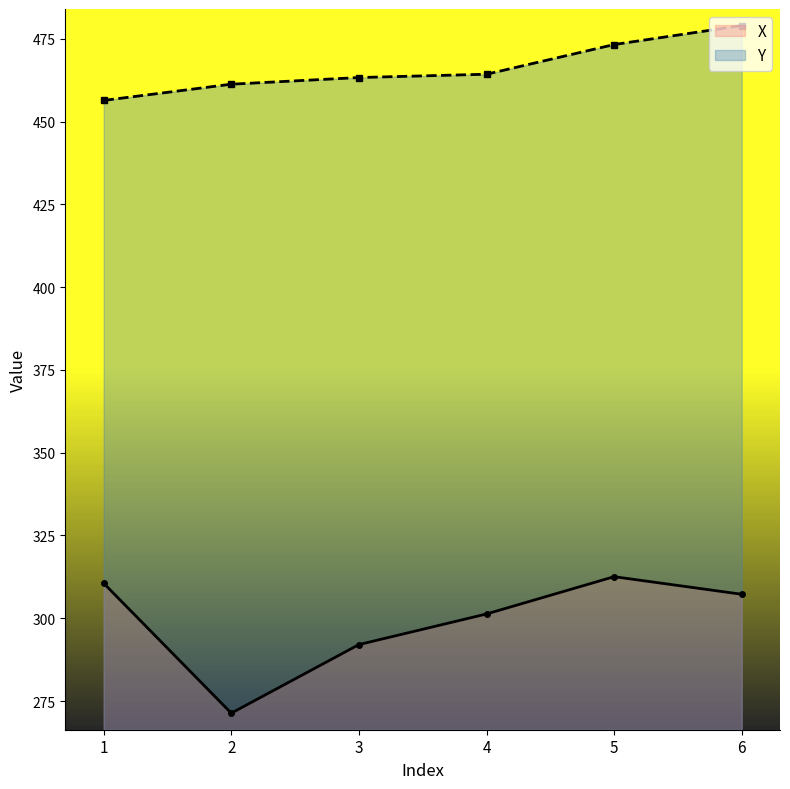

Reading left to right, what are all the values shown in this chart?

X: 310.6	271.3	292.1	301.3	312.6	307.2
Y: 456.4	461.3	463.3	464.3	473.3	479.0